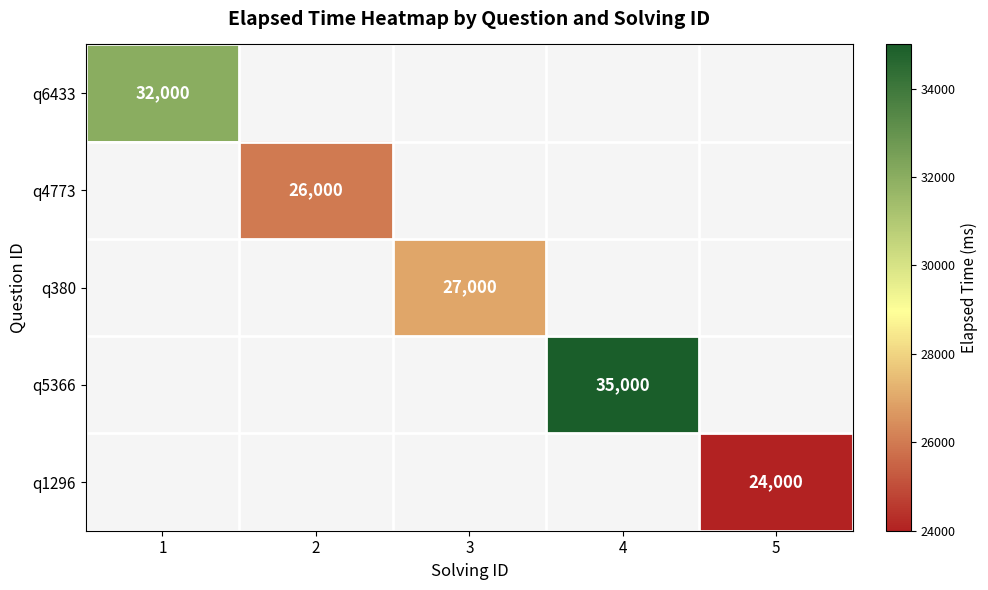

Is it true that q5366 equals 35000 at 4?

True